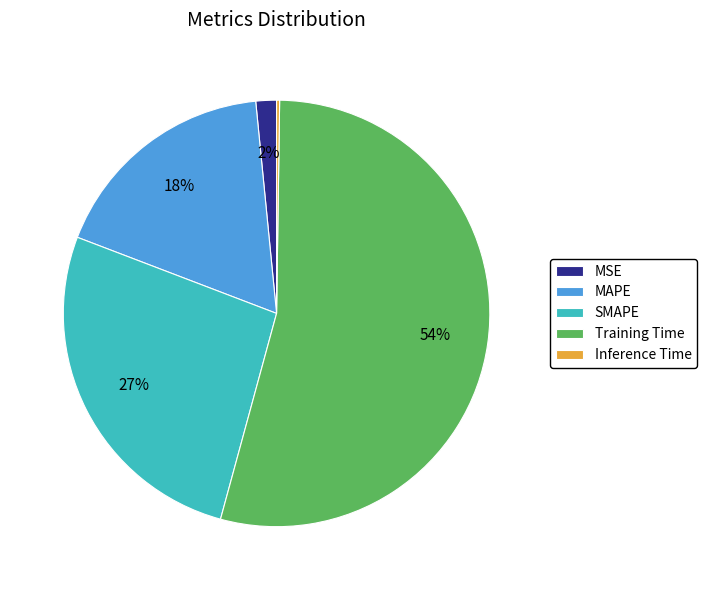

Which category accounts for the majority?

Training Time